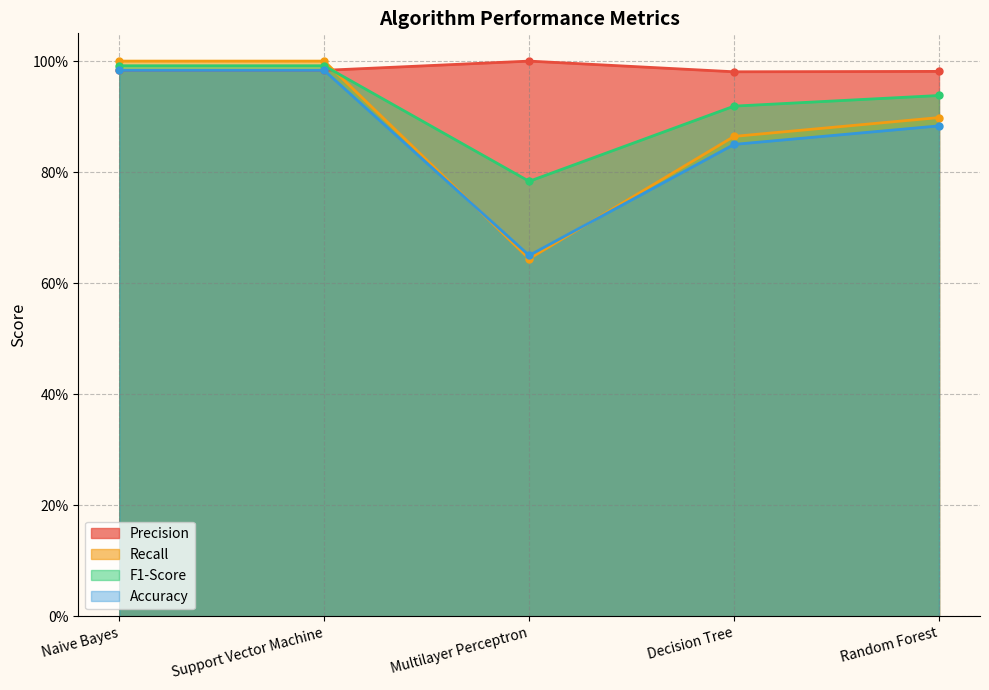

What value does the Accuracy series have at Decision Tree?

0.8